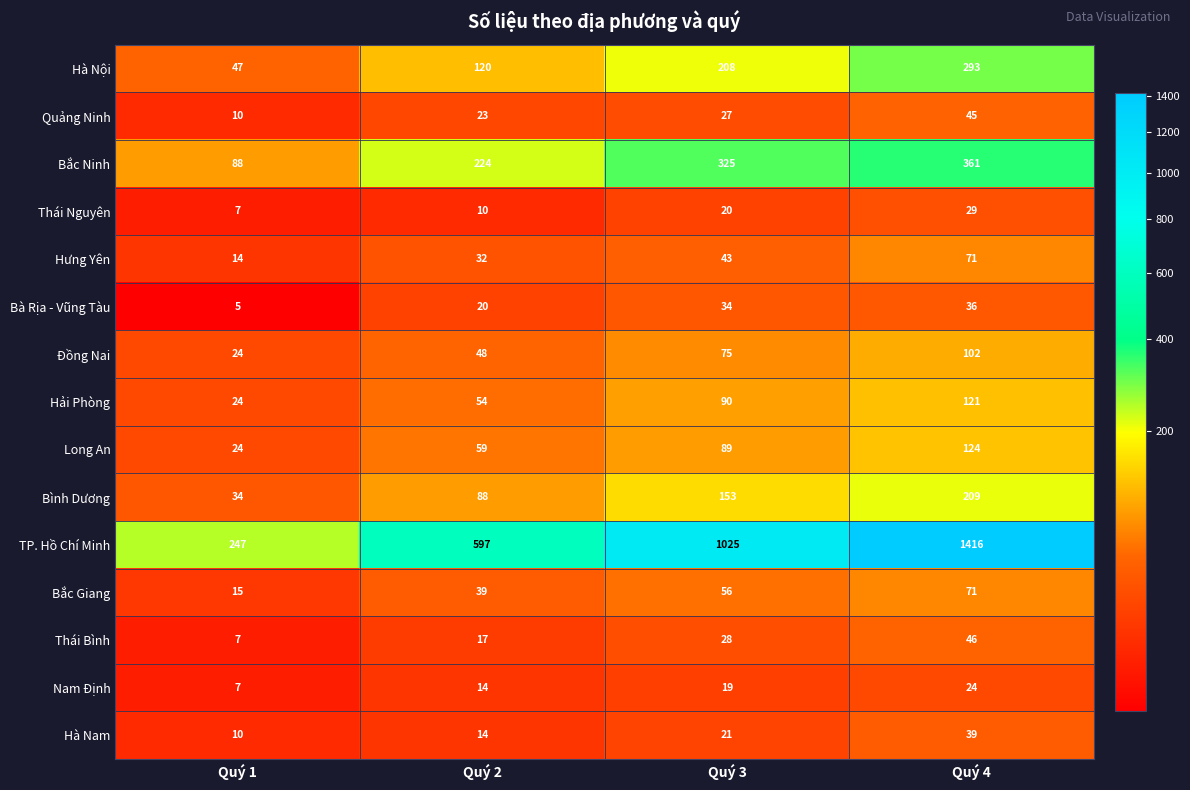

What is the total value across all series at Quý 2?

1359